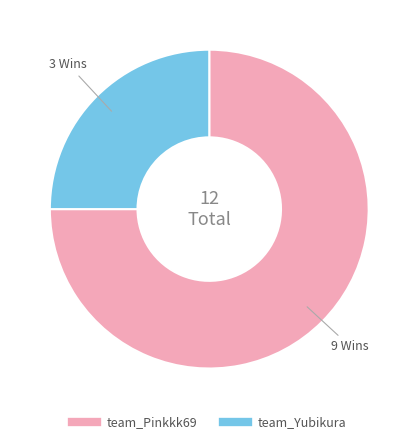

Is it true that team_Yubikura is 16% of the pie?

False